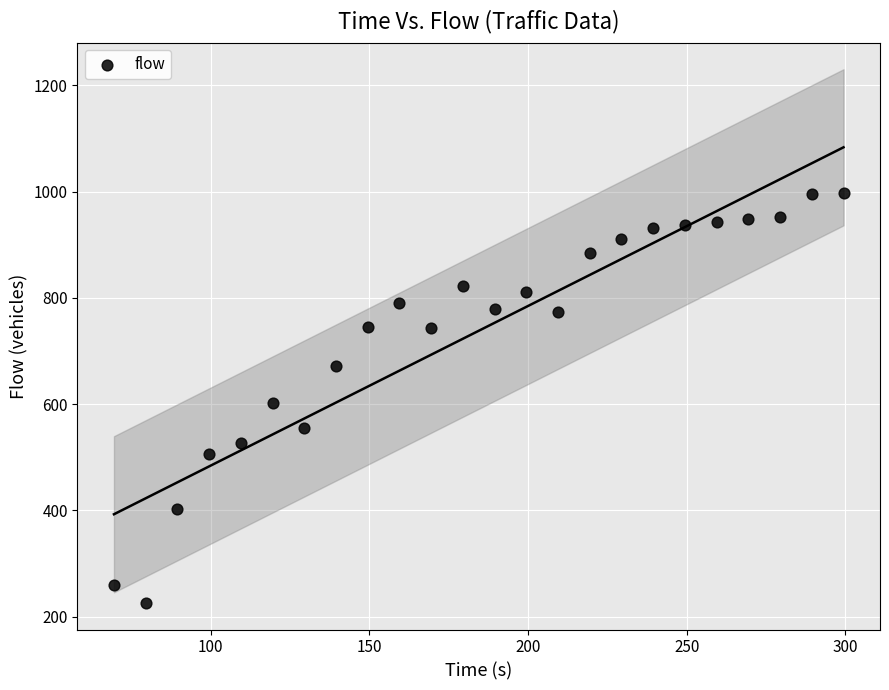

What is the range of Y values (max minus min)?

771